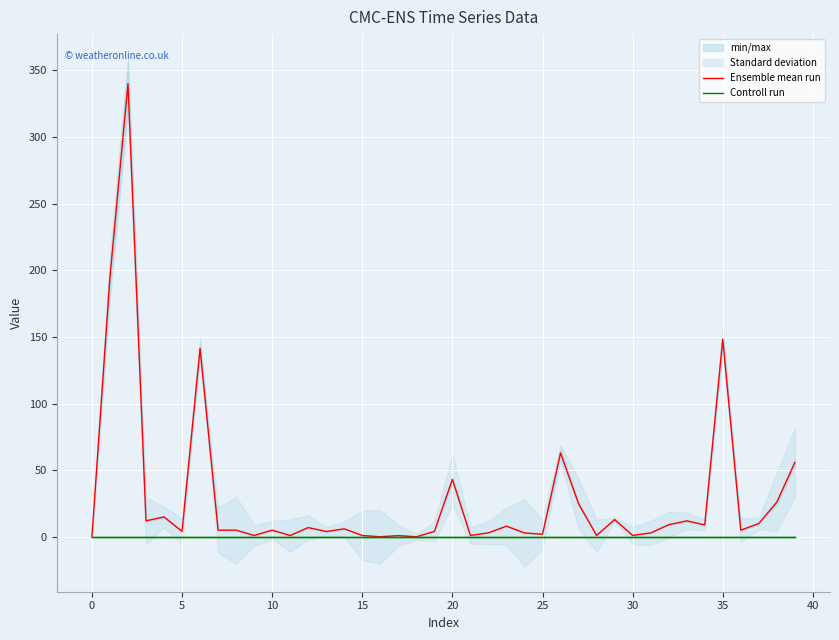

Is it true that Ensemble mean run equals 205.3 at 0?

False